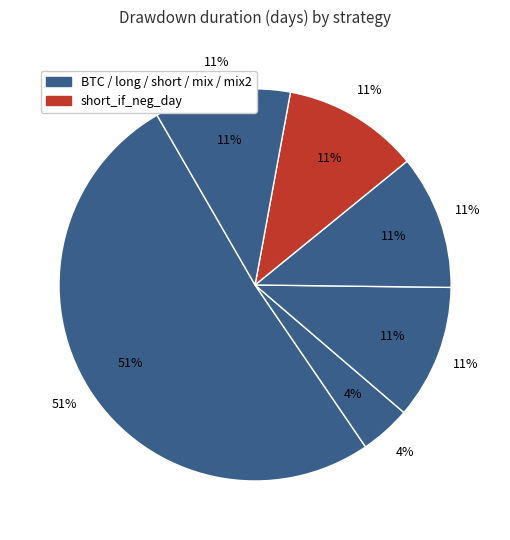

True or false: BTC accounts for 51% of the total.

True